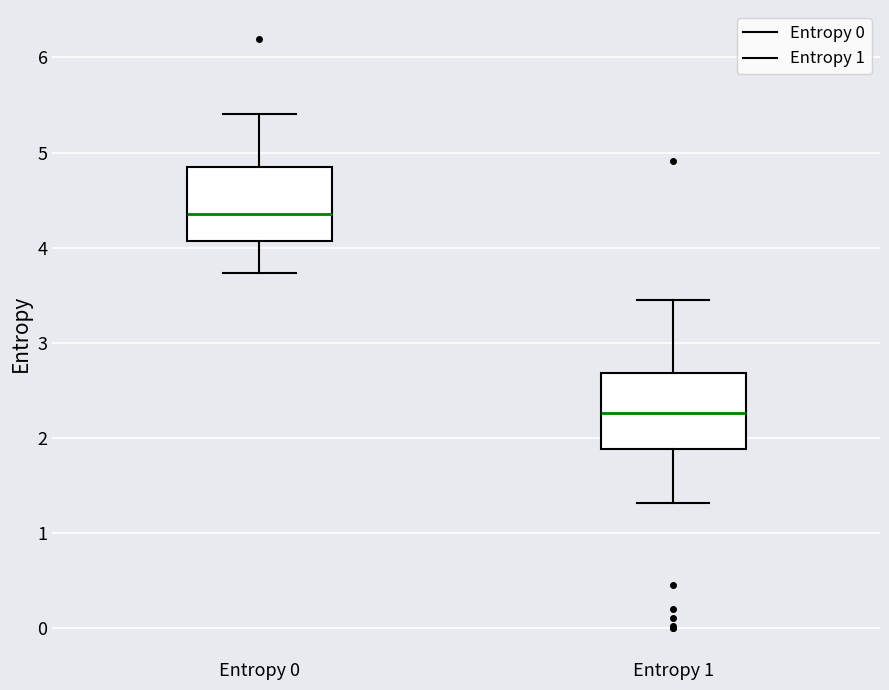

Which box has the lowest median line?

Entropy 1